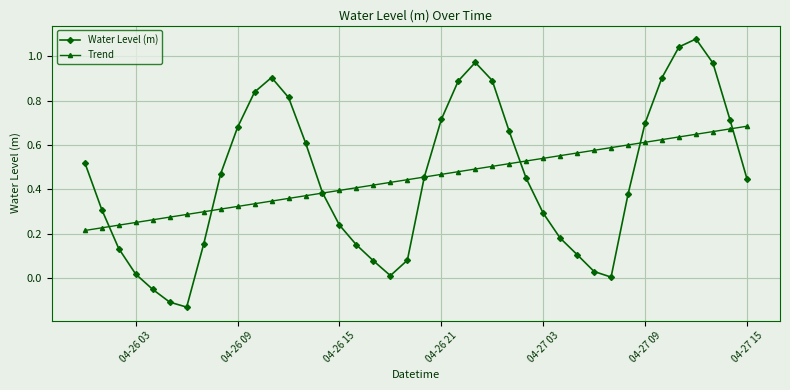

In Water Level (m), how many points are higher than both neighbors (excluding endpoints)?

3